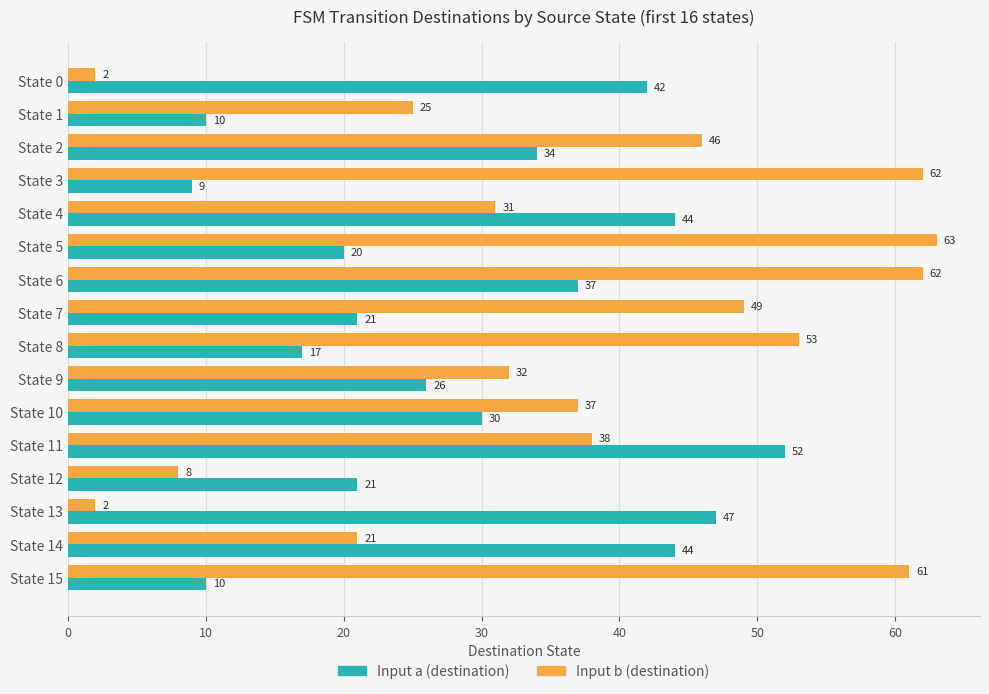

How many distinct data groups are displayed?

2